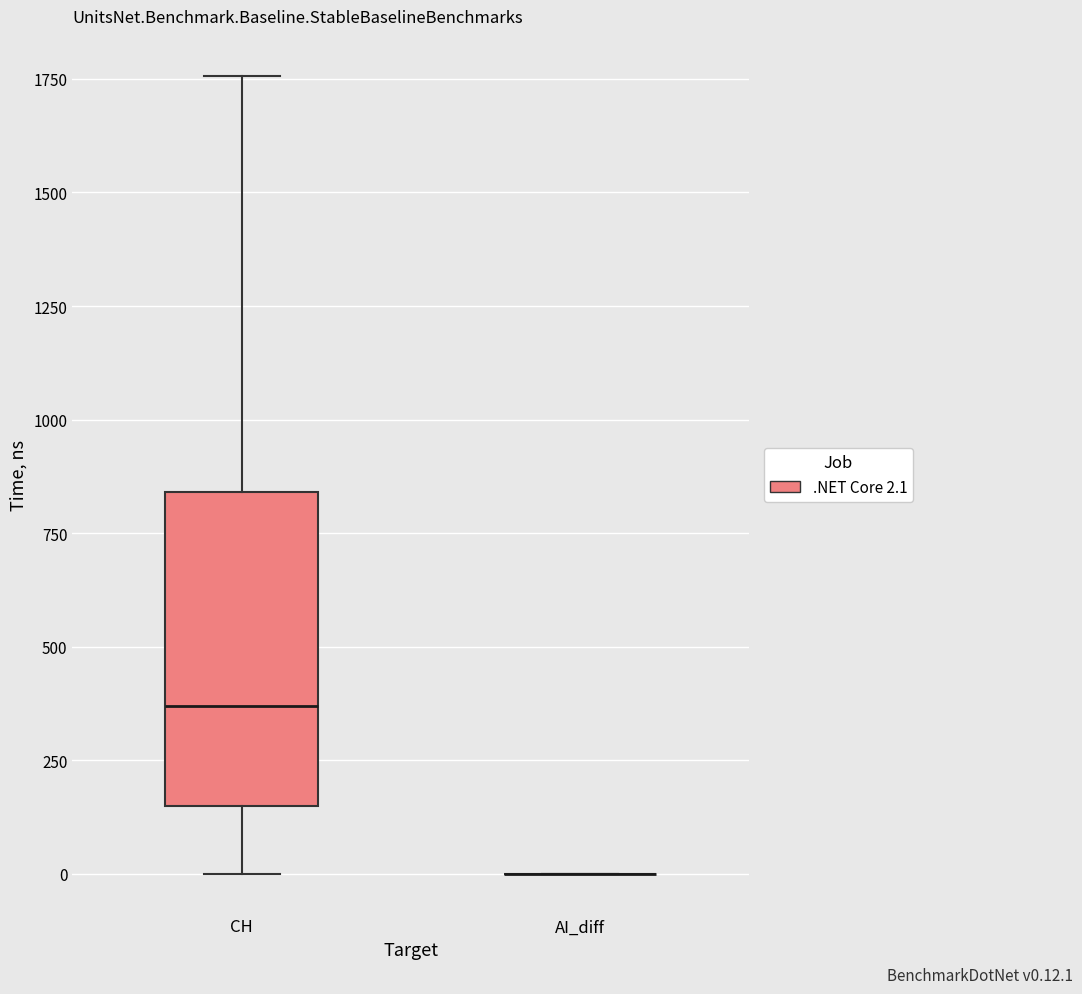

Reading left to right, transcribe this box plot: for each box, give where its median line is, the range the box spans, and where its two whiskers end, as read against the y-axis. The values are not printed on the chart, so give them approximately, as read against the axis.

CH: median 350, box 150 to 850, whiskers 0 to 1750
AI_diff: box collapsed to a line at 0, whiskers 0 to 0